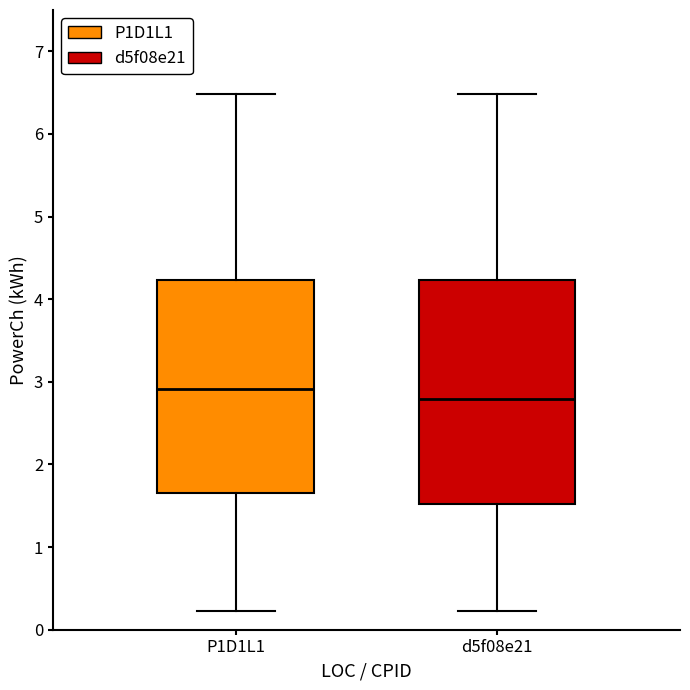

Reading left to right, transcribe this box plot: for each box, give where its median line is, the range the box spans, and where its two whiskers end, as read against the y-axis. The values are not printed on the chart, so give them approximately, as read against the axis.

P1D1L1: median 2.9, box 1.7 to 4.2, whiskers 0.2 to 6.5
d5f08e21: median 2.8, box 1.5 to 4.2, whiskers 0.2 to 6.5